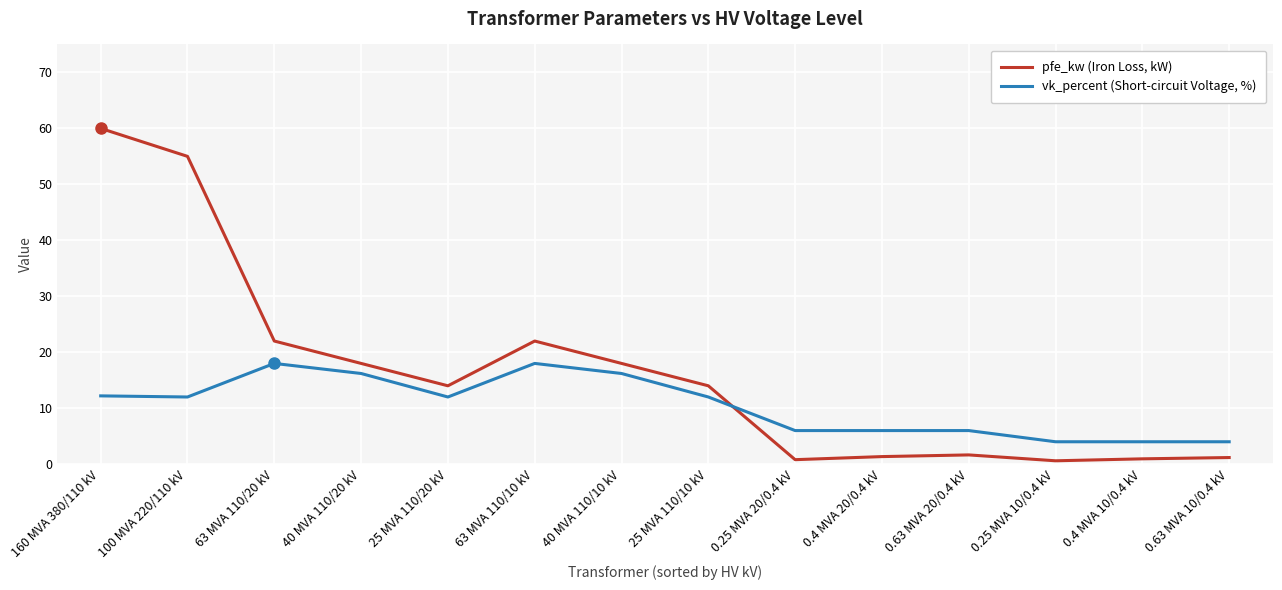

What is the greatest value displayed?

60.0